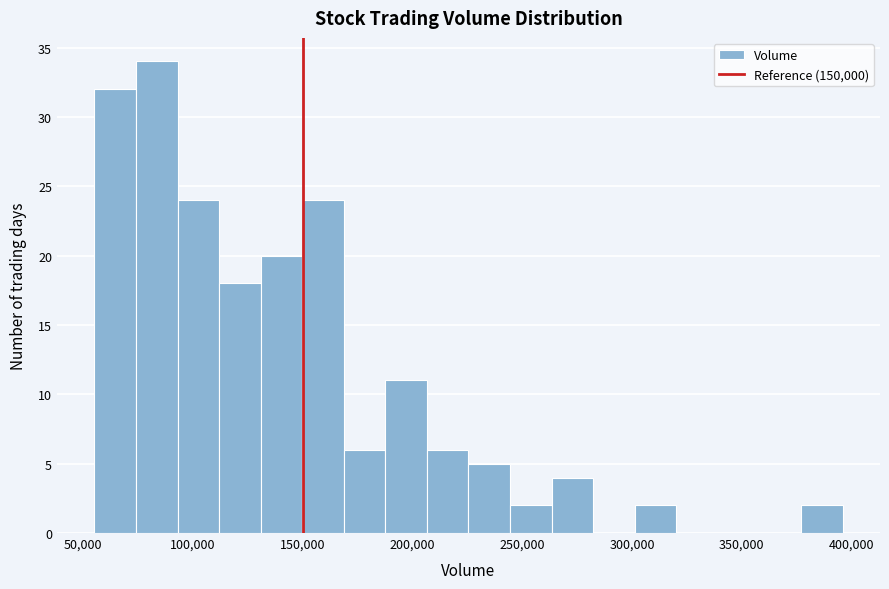

Around what value on the x-axis is the tallest bar? Give the approximate position of its centre, as read against the axis.

85000